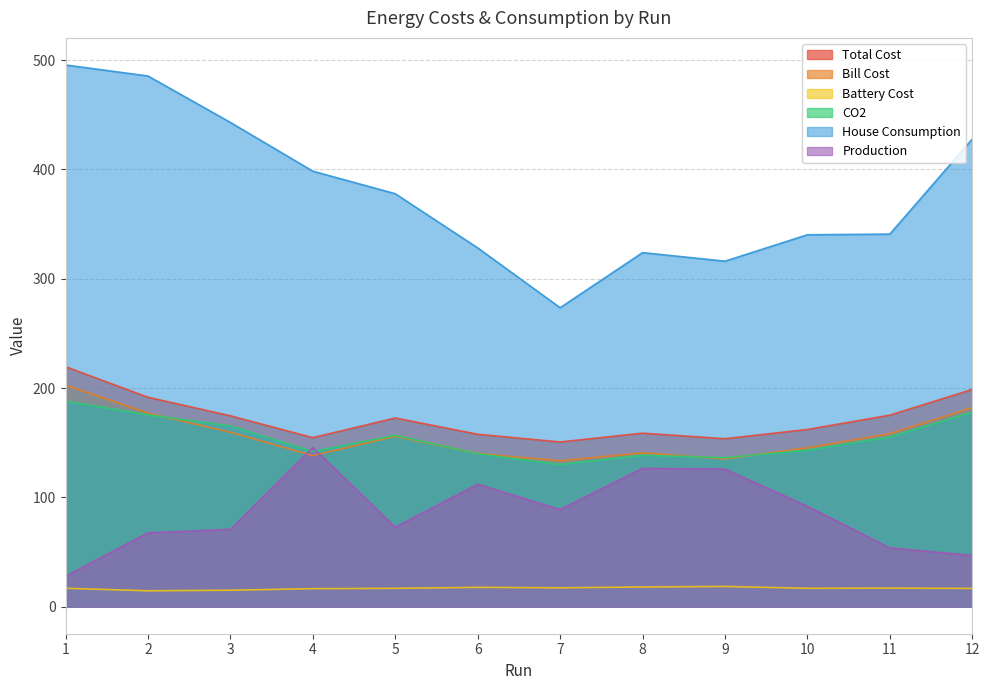

Reading left to right, transcribe all the data shown in this chart.

Total Cost: 1=219.5	2=191.5	3=174.6	4=154.6	5=172.6	6=157.7	7=150.7	8=158.7	9=153.6	10=162.1	11=175.2	12=198.7
Bill Cost: 1=202.7	2=177.1	3=159.6	4=138.2	5=155.9	6=140.0	7=133.4	8=140.7	9=135.2	10=145.3	11=158.2	12=182.0
Battery Cost: 1=16.8	2=14.5	3=15.0	4=16.4	5=16.7	6=17.6	7=17.2	8=18.0	9=18.5	10=16.8	11=16.9	12=16.7
CO2: 1=188.0	2=175.6	3=165.3	4=141.8	5=156.8	6=139.9	7=130.1	8=138.5	9=136.3	10=143.1	11=155.3	12=177.8
House Consumption: 1=495.5	2=485.5	3=442.9	4=398.4	5=377.8	6=328.2	7=273.5	8=323.9	9=316.0	10=340.2	11=340.8	12=427.7
Production: 1=27.8	2=67.5	3=70.8	4=145.6	5=72.7	6=112.0	7=88.8	8=126.5	9=125.9	10=91.8	11=53.8	12=46.9